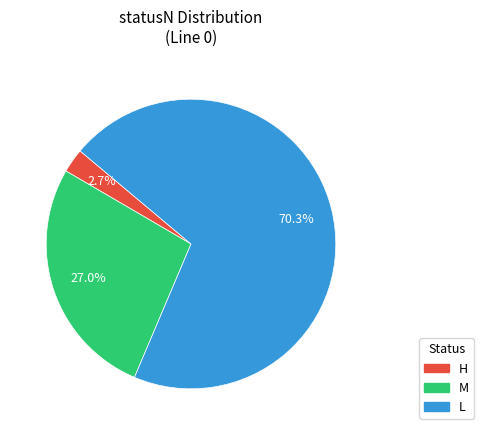

How much of the chart is everything except H?

97.3%